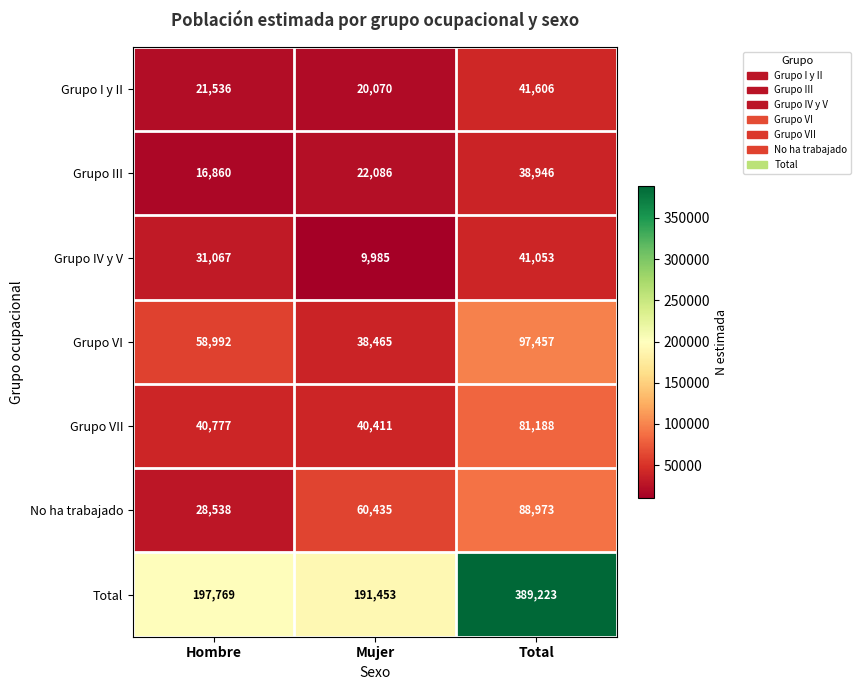

List the series in order of their peak value, highest first.

Total, Grupo VI, No ha trabajado, Grupo VII, Grupo I y II, Grupo IV y V, Grupo III